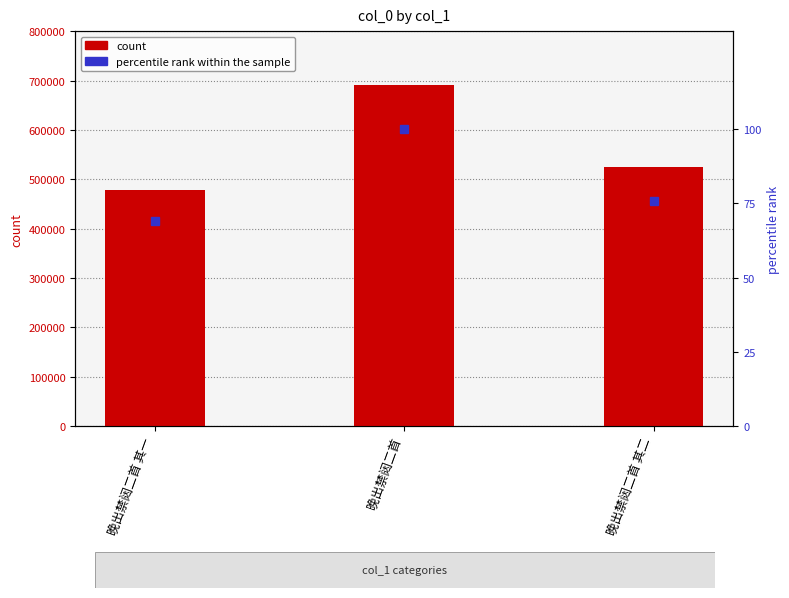

How many data points in percentile rank are less than 75?

1